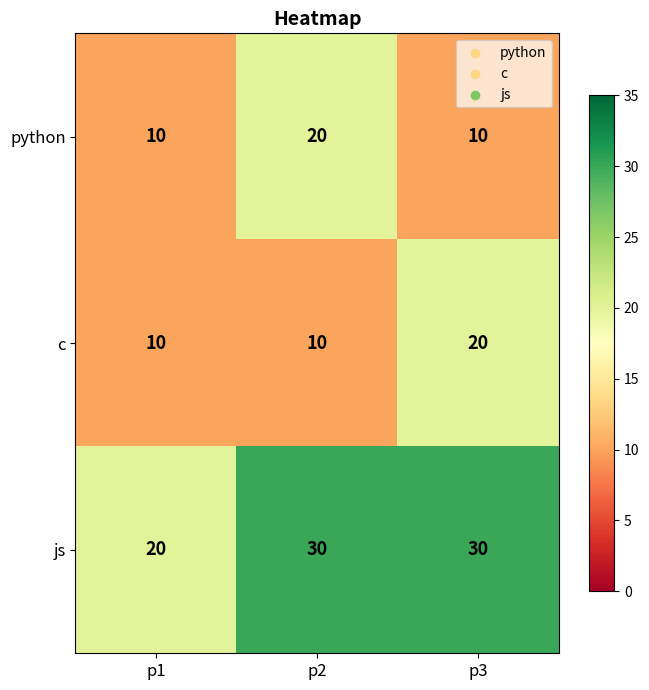

What is the difference between the highest and lowest values at p2?

20